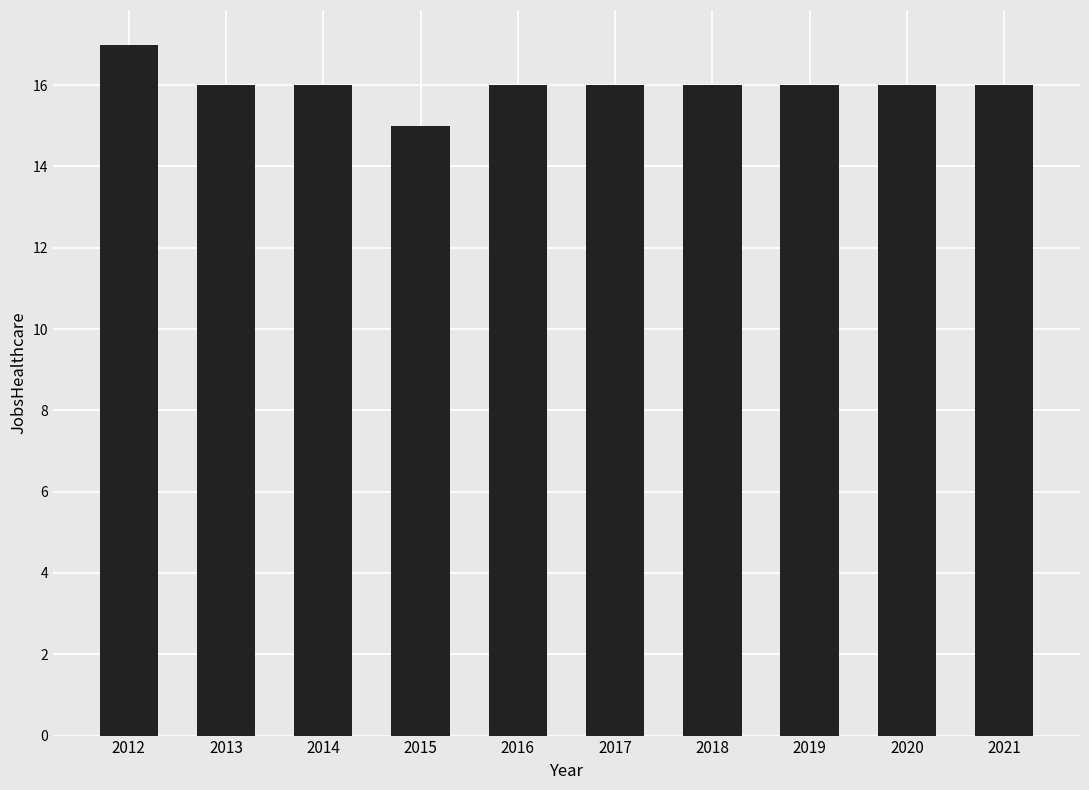

Reading left to right, what are all the values shown in this chart?

2012=17	2013=16	2014=16	2015=15	2016=16	2017=16	2018=16	2019=16	2020=16	2021=16